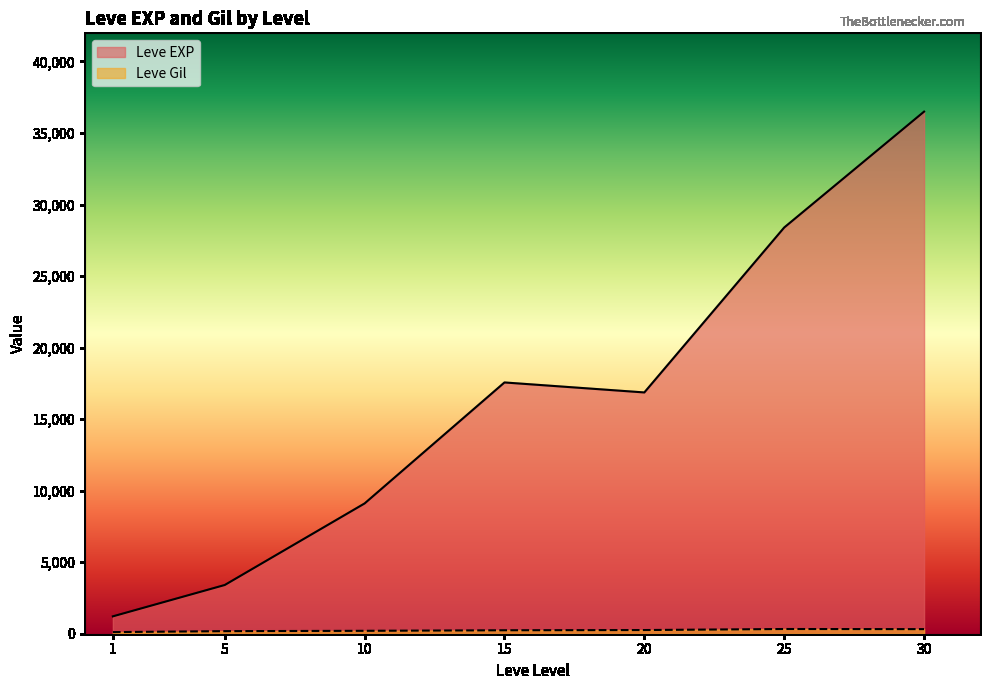

Between 15 and 25, which series saw the biggest shift?

Leve EXP